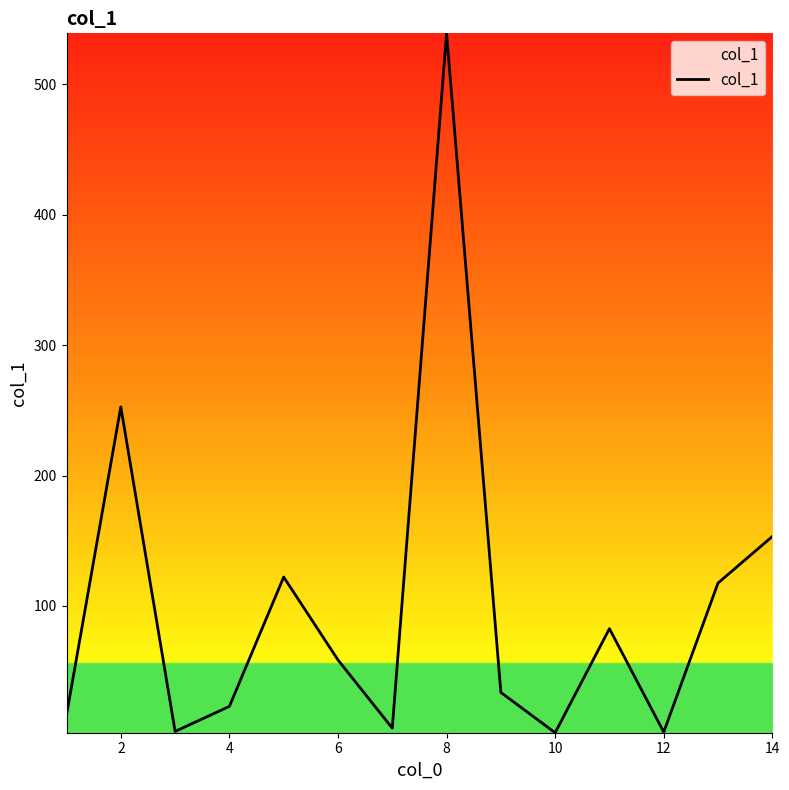

What is the maximum value shown in the chart?

539.2